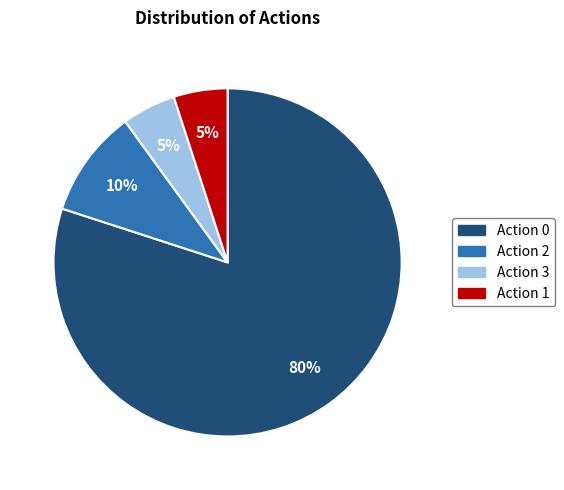

Which slice is the largest?

Action 0